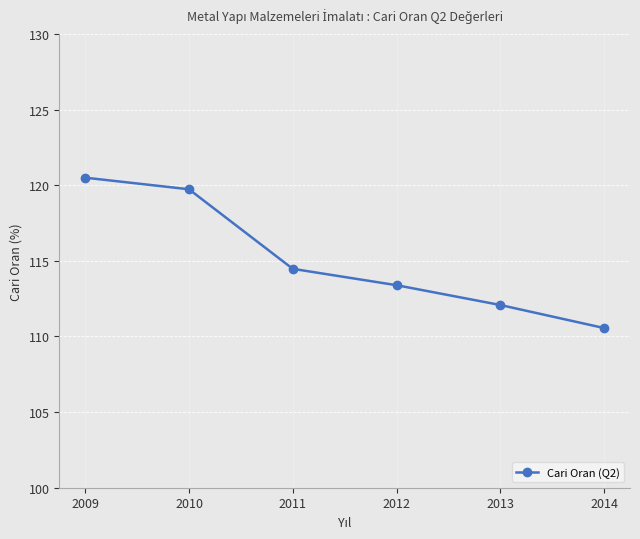

Which category has the lowest value across all series?

2014